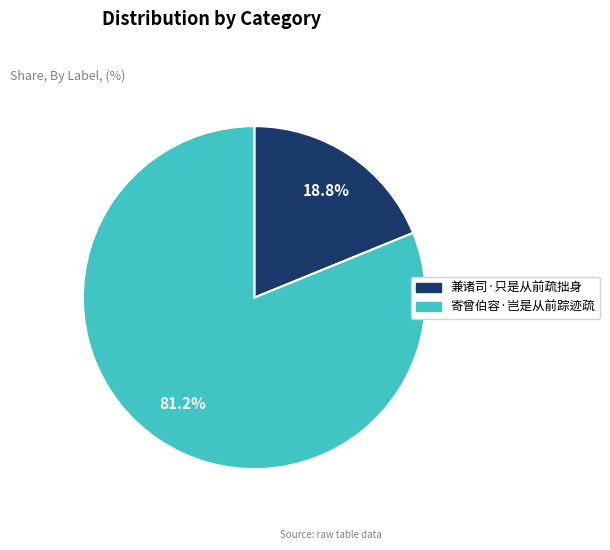

Is it true that 兼诸司·只是从前疏拙身 is 19% of the pie?

True